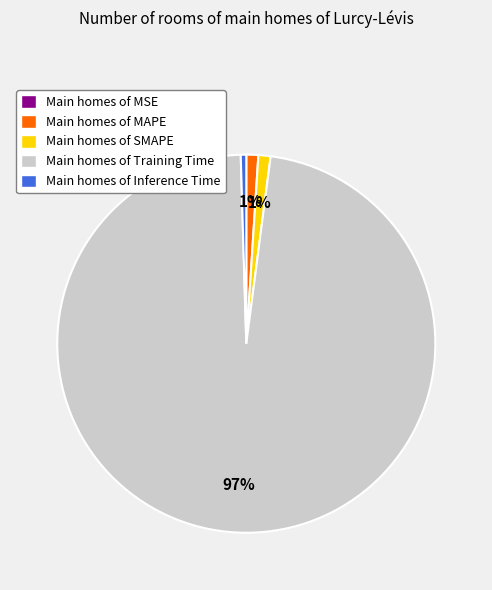

Which has a higher value, Main homes of Inference Time or Main homes of MAPE?

Main homes of MAPE